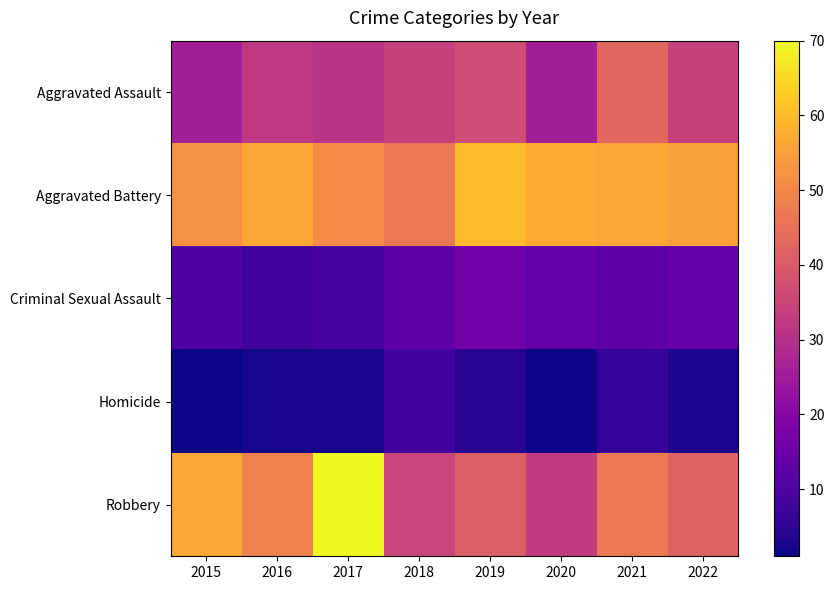

At which category is the sum across all series the highest?

2021